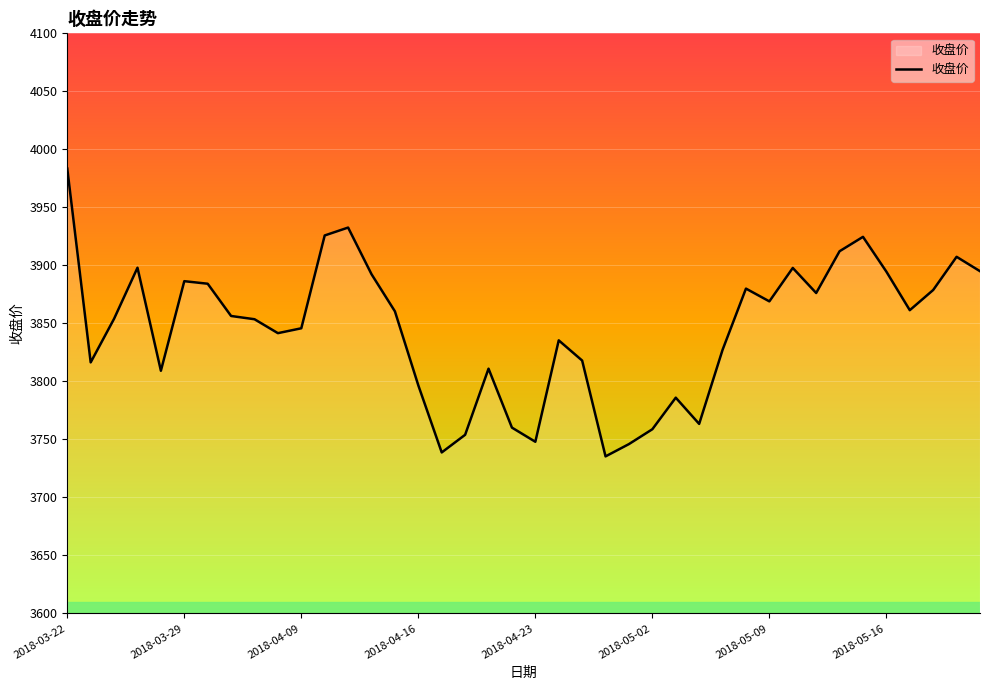

Count the number of data series in this chart.

1